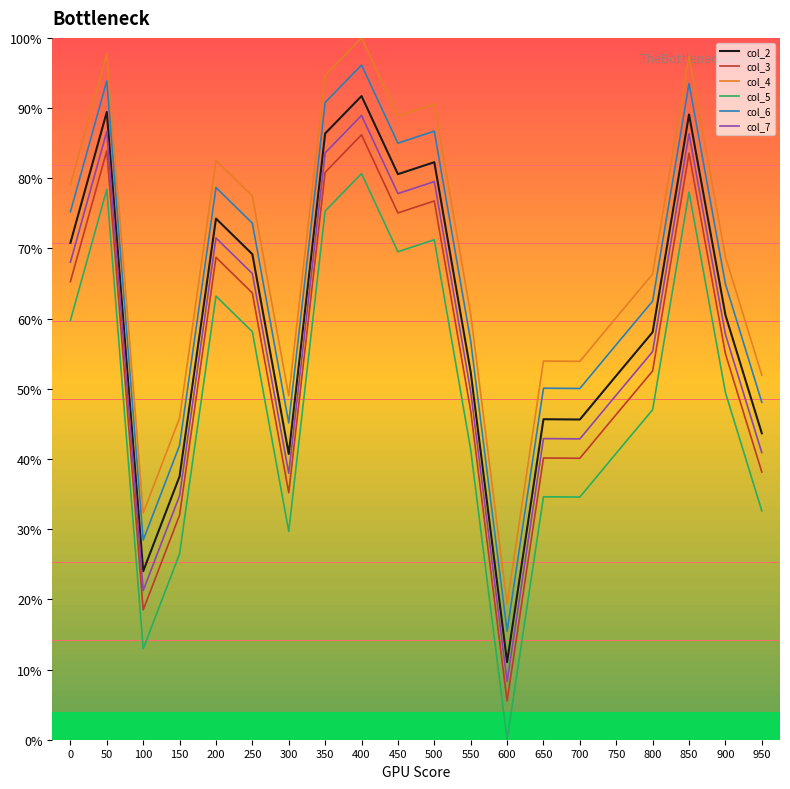

What is the difference between the col_3 values at 300 and 50?

48.7